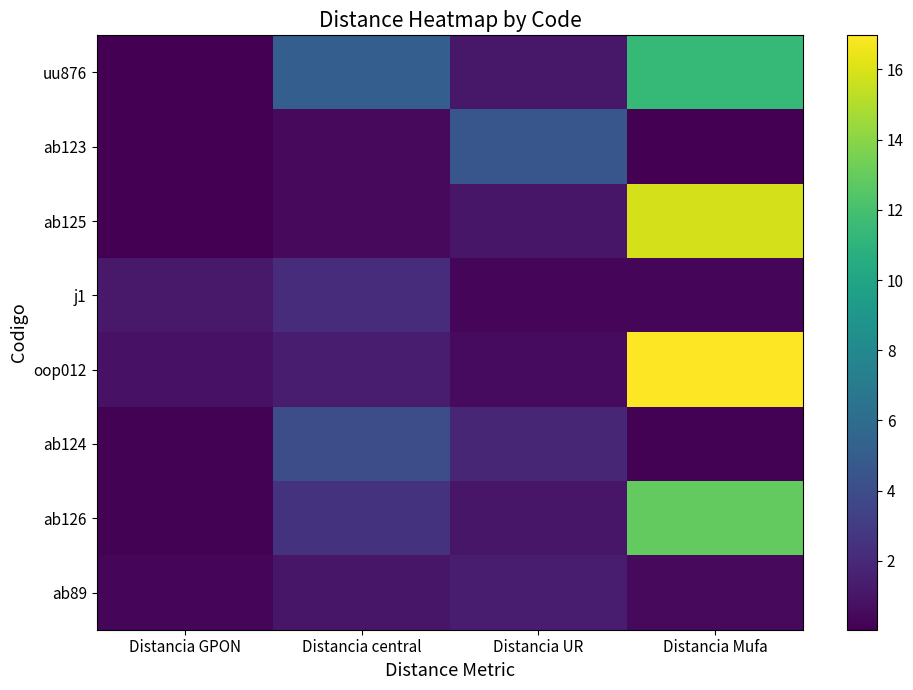

At which category is the sum across all series the highest?

Distancia Mufa